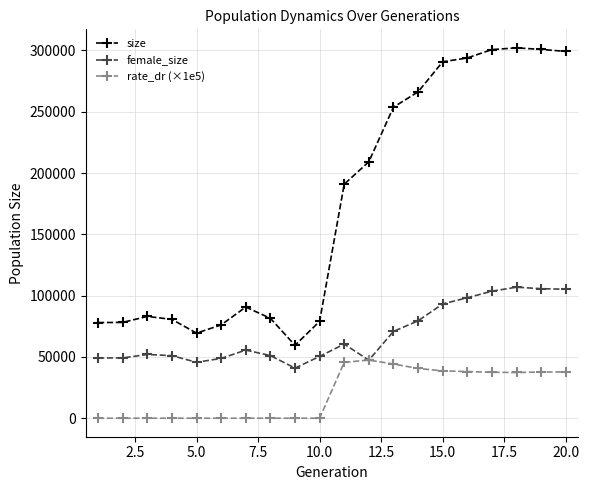

What is the value of the size point at the 10th from the left?

79008.0